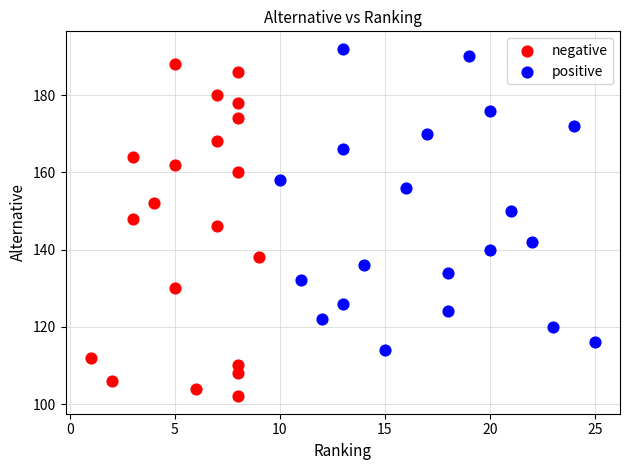

What are all the series names shown in the legend?

negative, positive